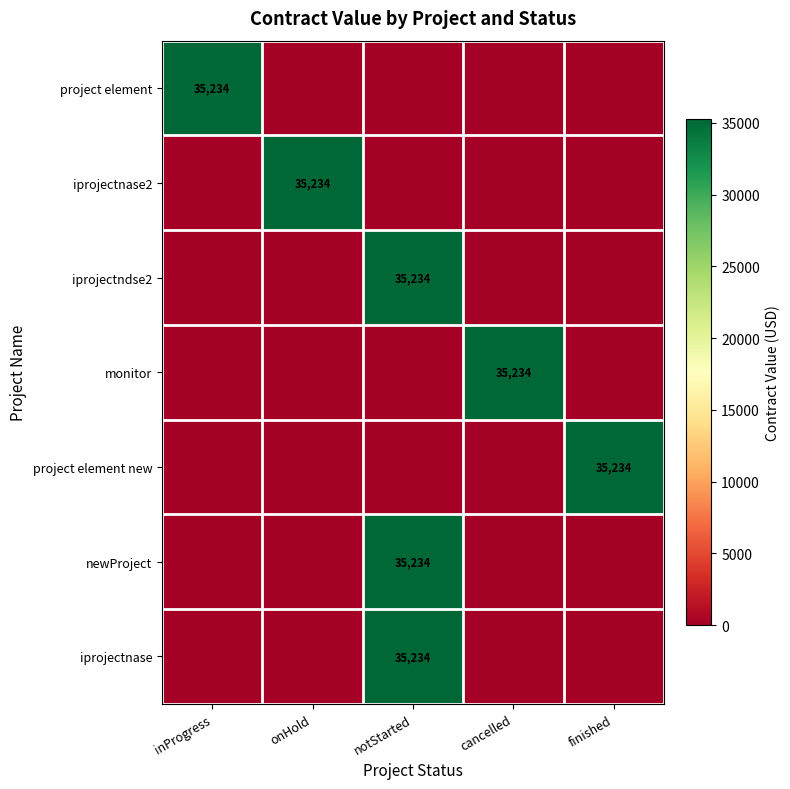

Is it true that iprojectnase equals 35234 at notStarted?

True